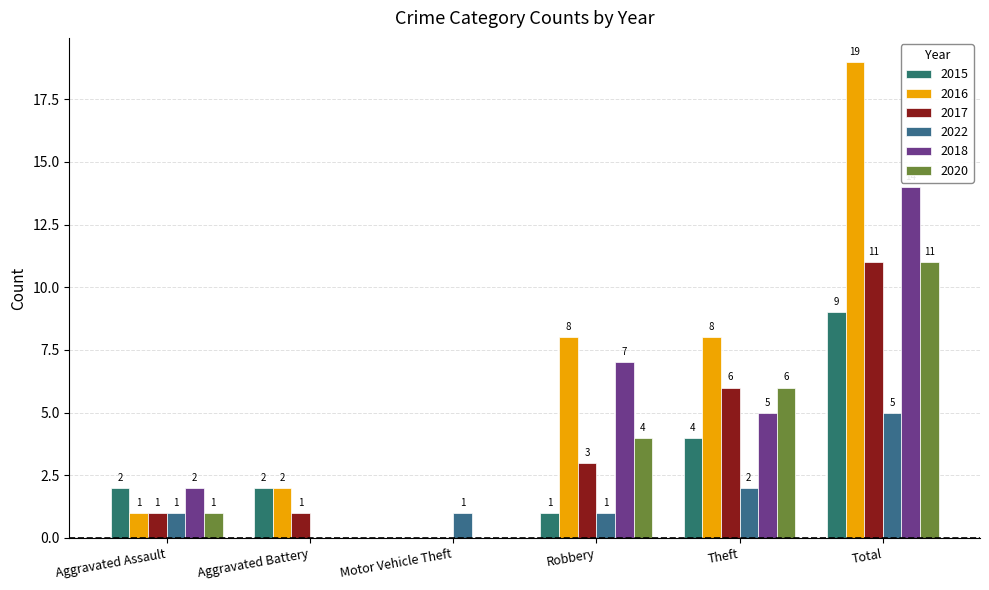

Which series has the largest total across all categories?

2016